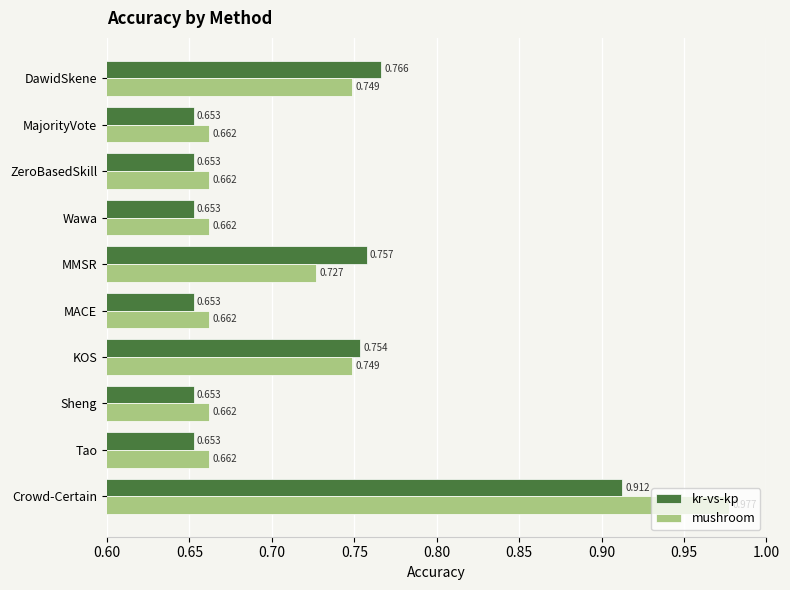

Which series has the largest total across all categories?

mushroom